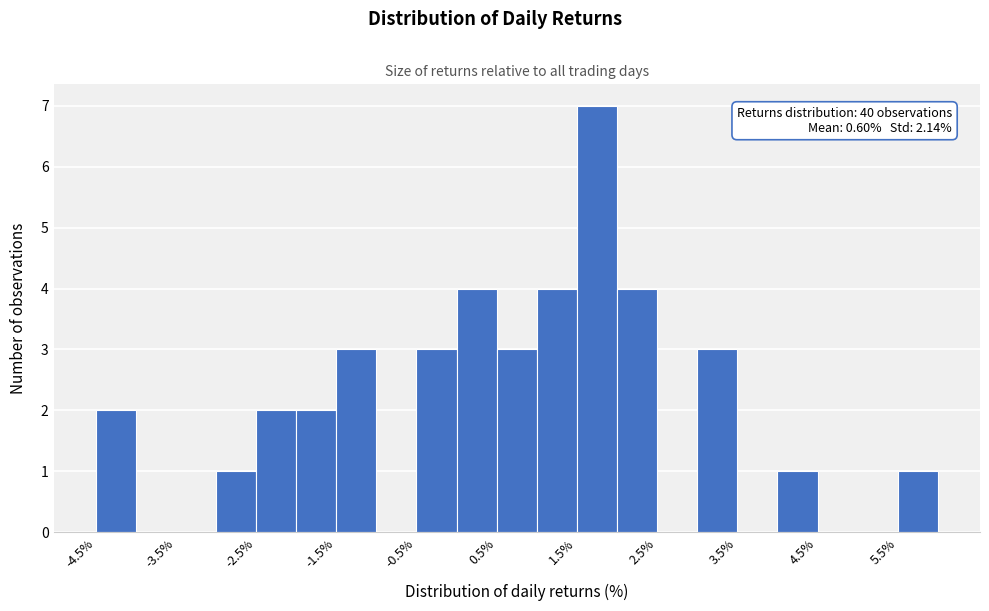

Which range on the x-axis has the tallest bar?

1.5 to 2.0